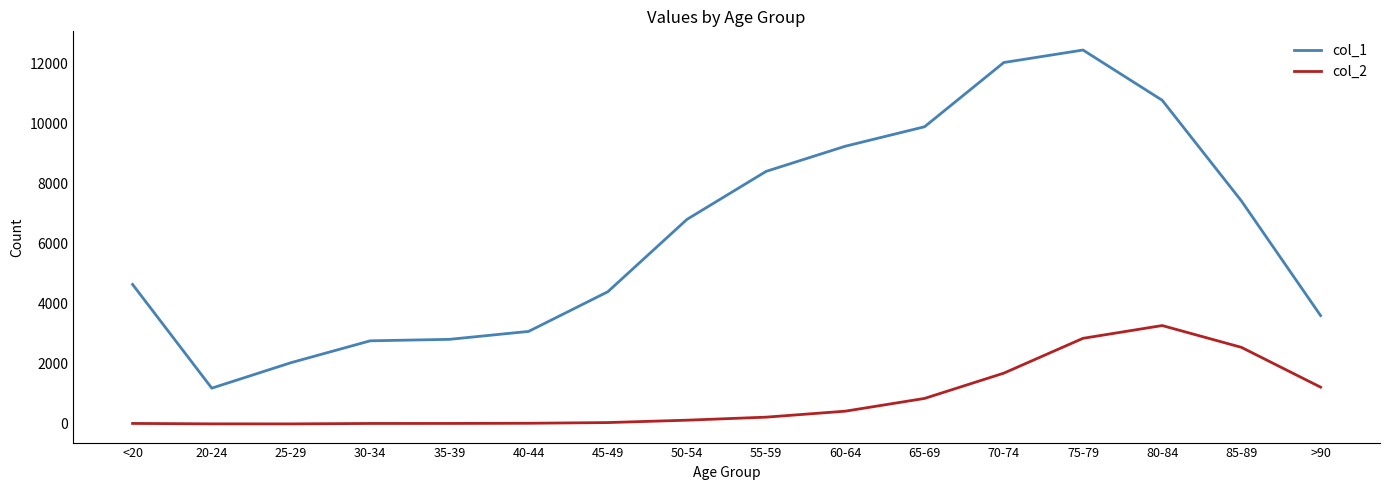

What is the total value across all series at 35-39?

2832